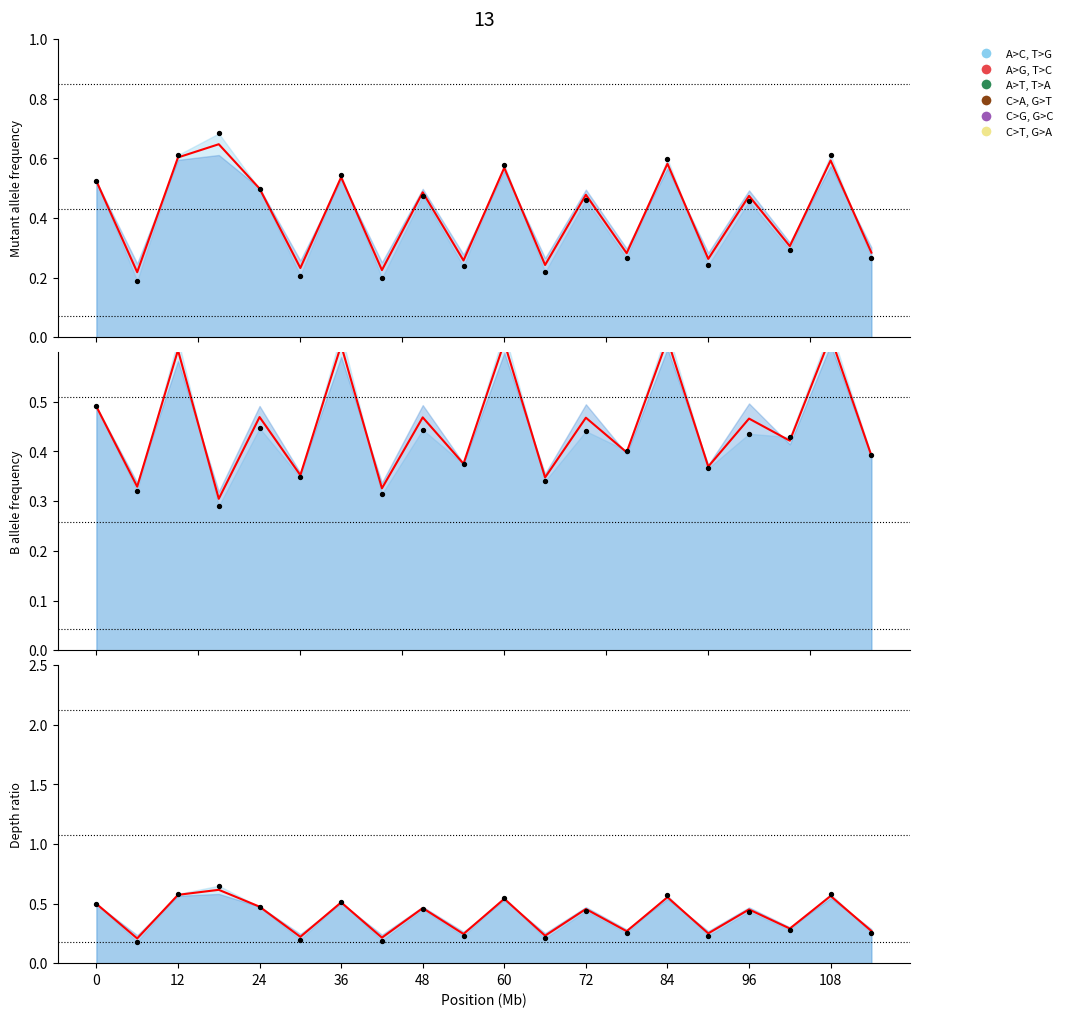

At which category is the sum across all series the highest?

36